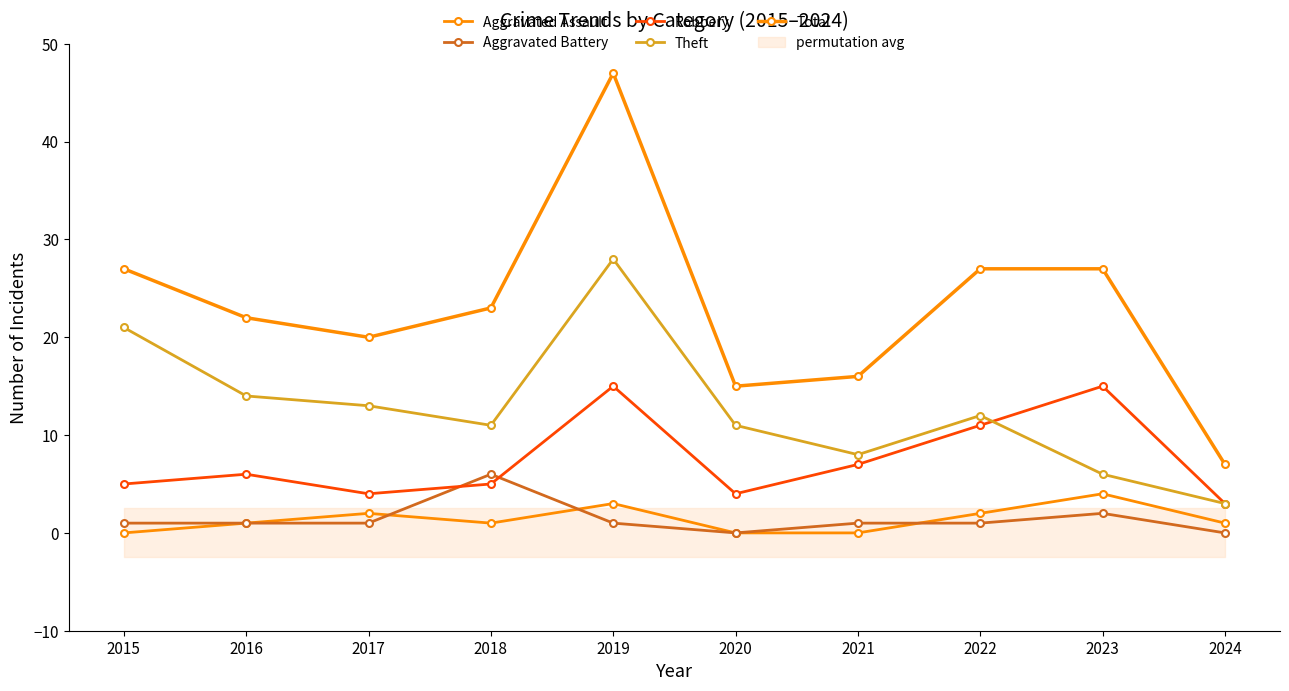

What value does the Aggravated Battery series have at 2023?

2